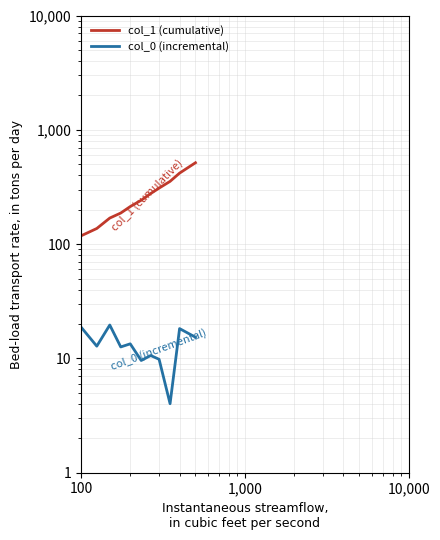

Which series has the largest range (max minus min)?

col_1 (cumulative)